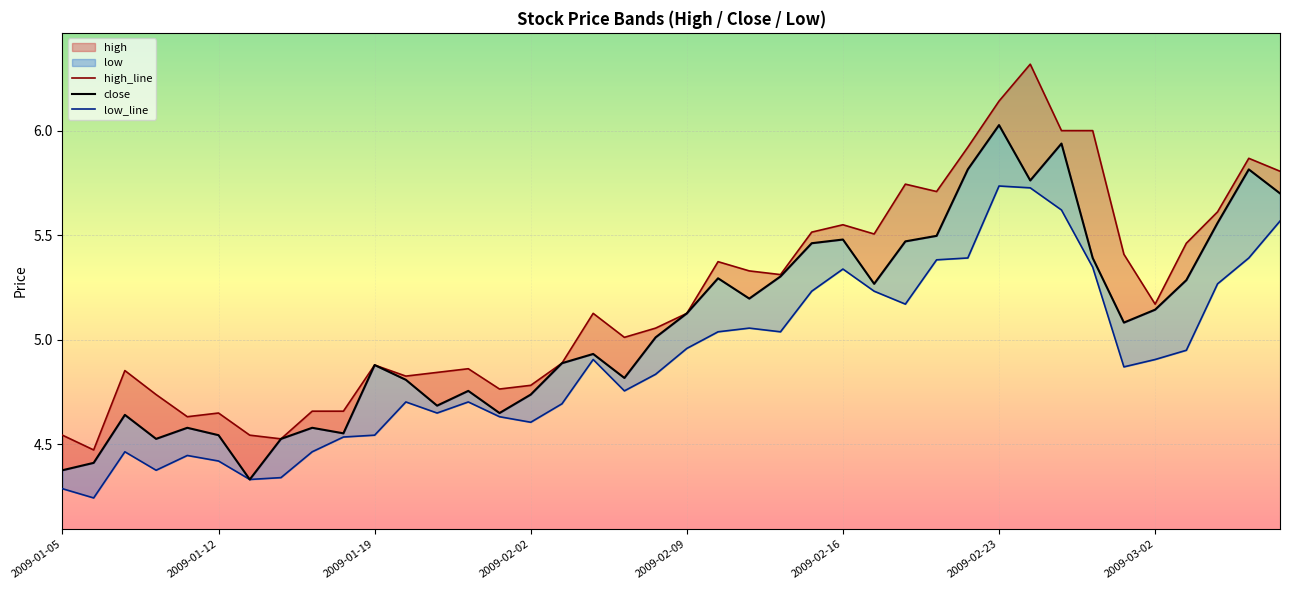

What is the approximate value of high_line at 29?

5.9